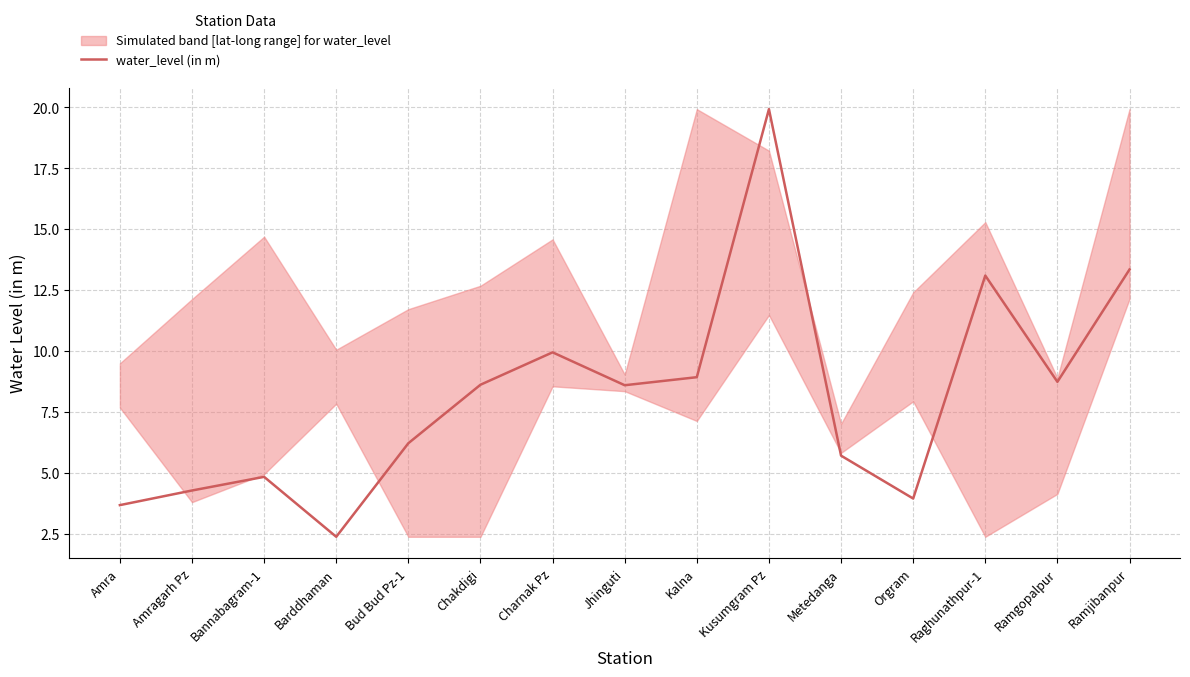

At which category does the data reach its first local valley?

Barddhaman